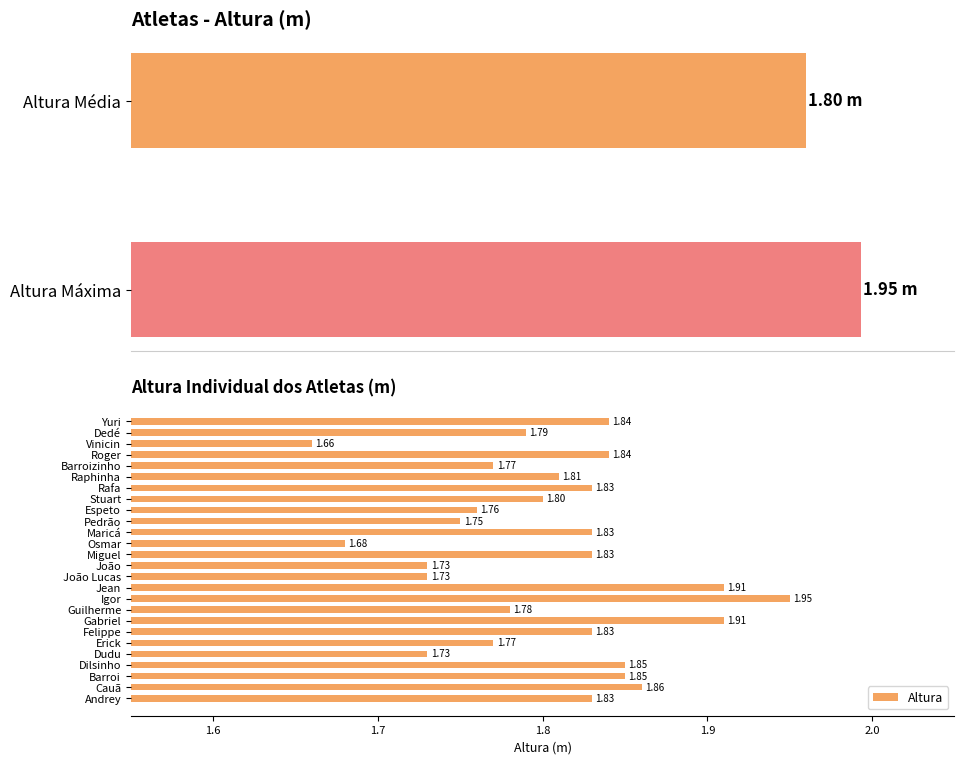

What position from the left is Osmar?

15